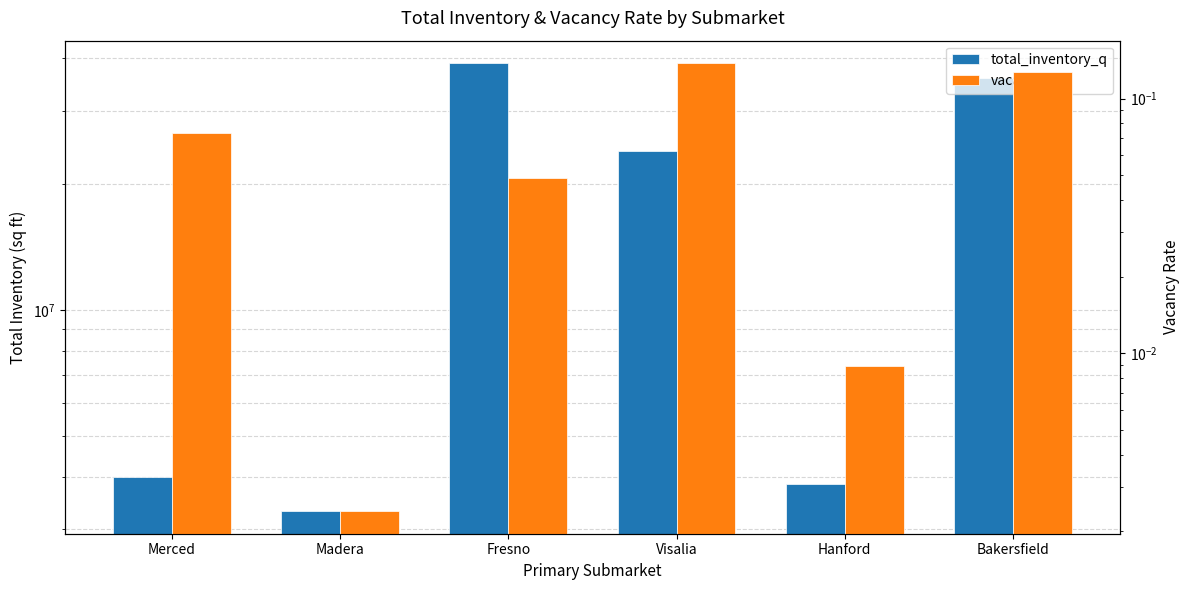

Where does the total_inventory_q series first go above 24033874?

Fresno